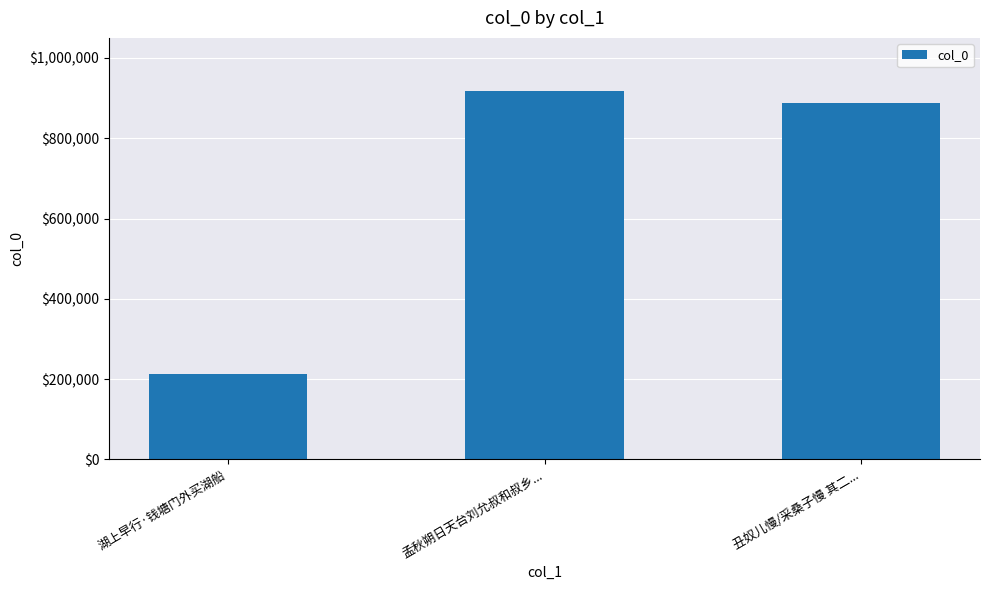

What is the maximum value shown in the chart?

918416